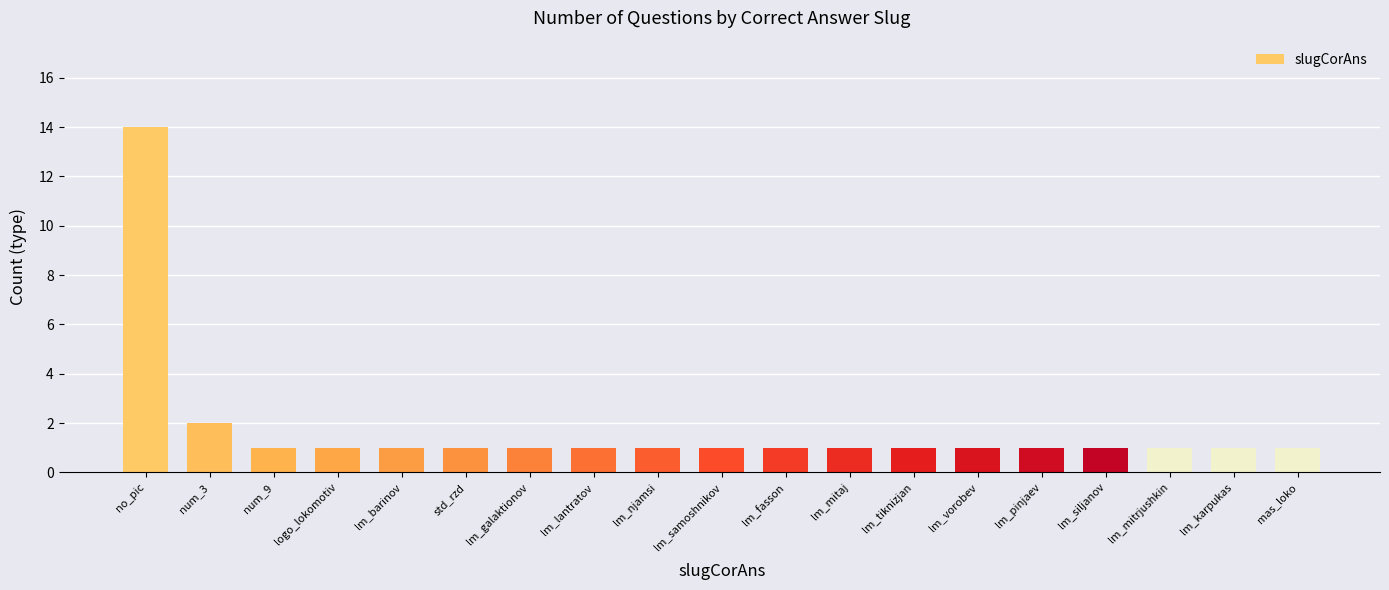

At which label is the value closest to 7?

num_3